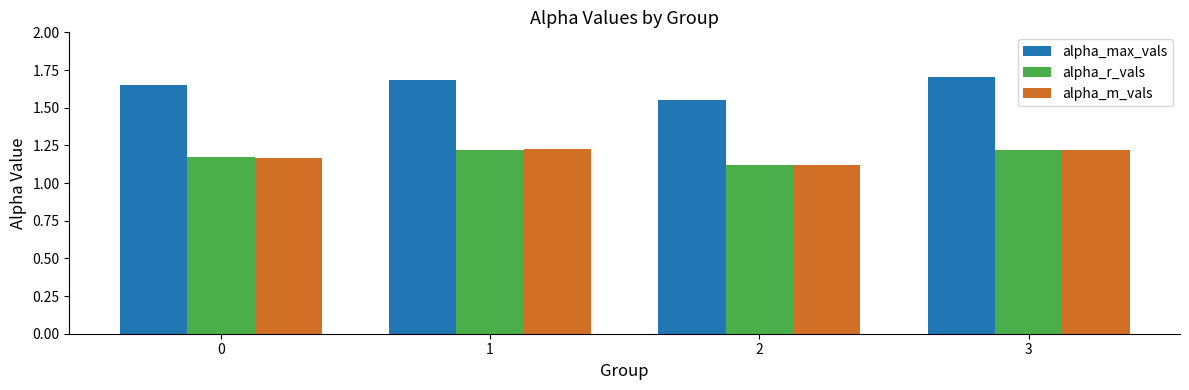

What are all the series names shown in the legend?

alpha_max_vals, alpha_r_vals, alpha_m_vals